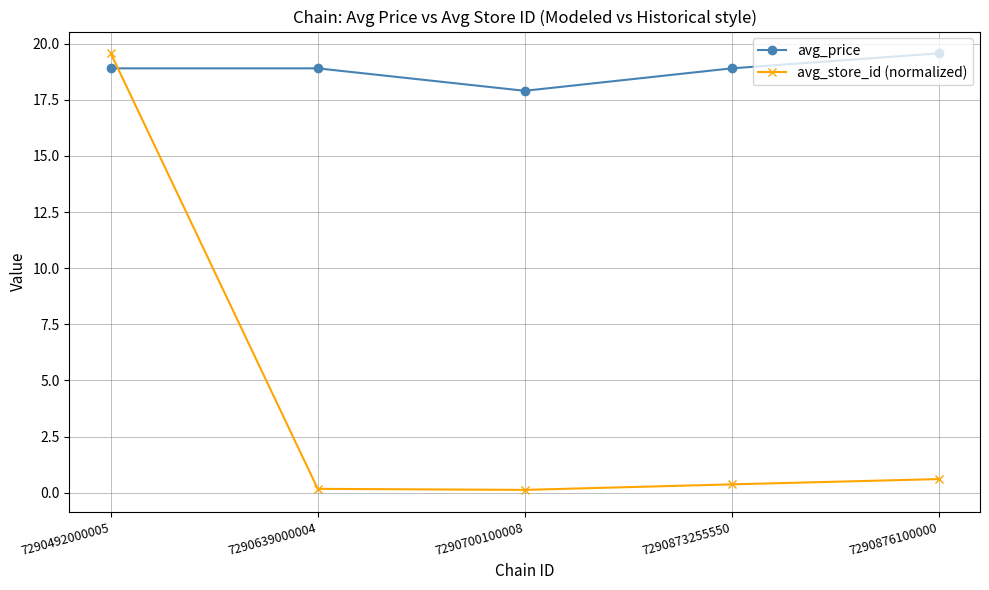

How many lines are shown in the chart?

2